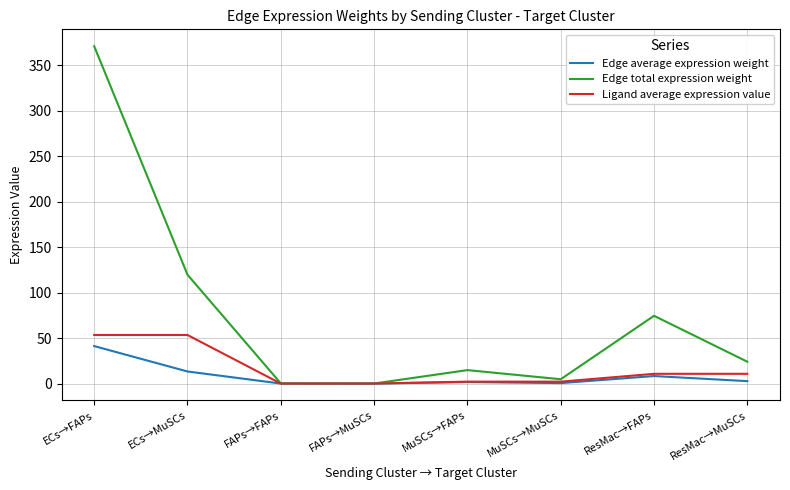

What is the total value across all series at ECs→FAPs?

465.7